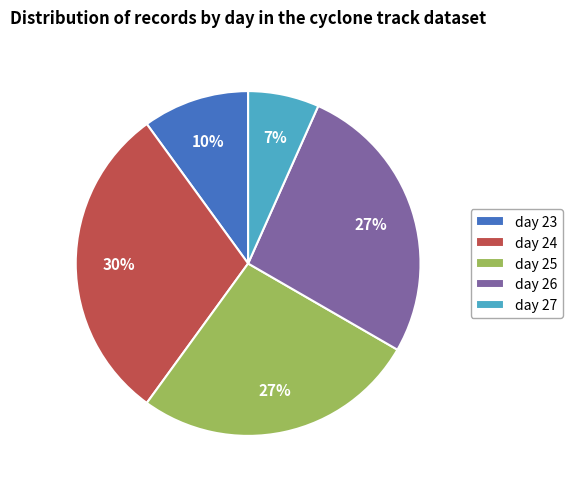

Does day 26 represent more than half of the total?

No